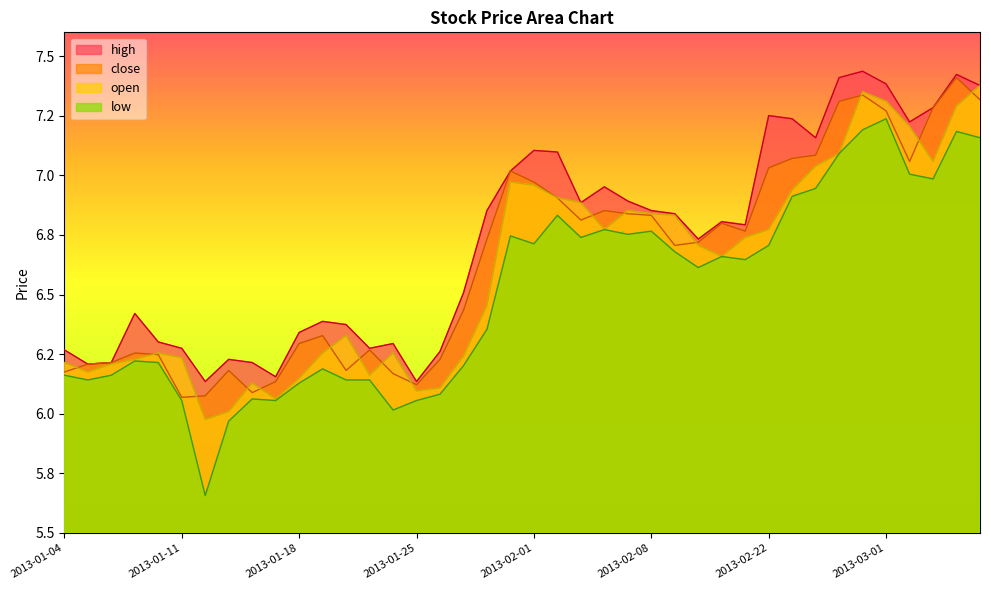

Count the number of categories in the chart.

40